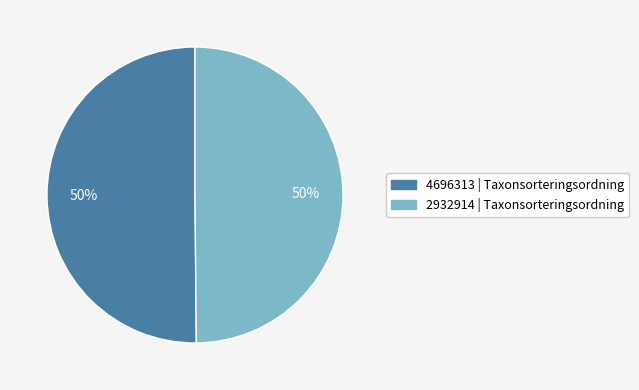

What is the ratio of the value at 2932914 to the value at 4696313?

1.0